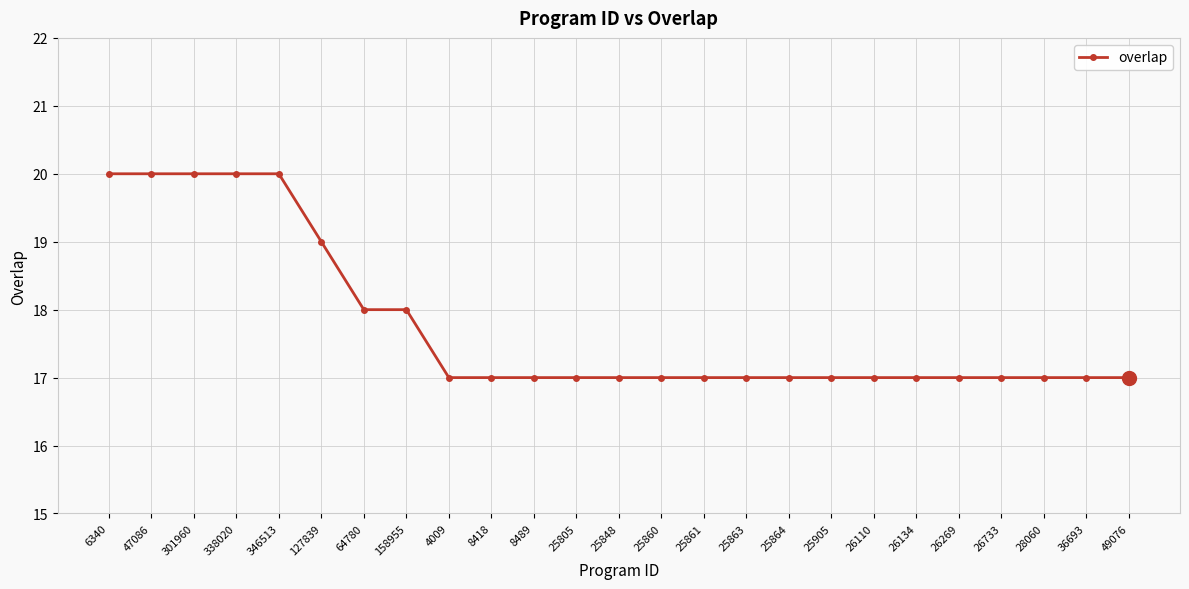

What is the minimum value shown in the chart?

17